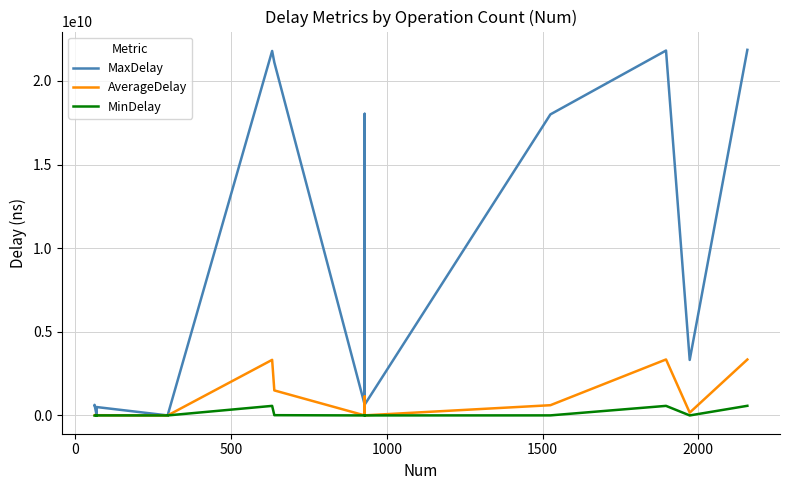

List the series in order of their peak value, highest first.

MaxDelay, AverageDelay, MinDelay